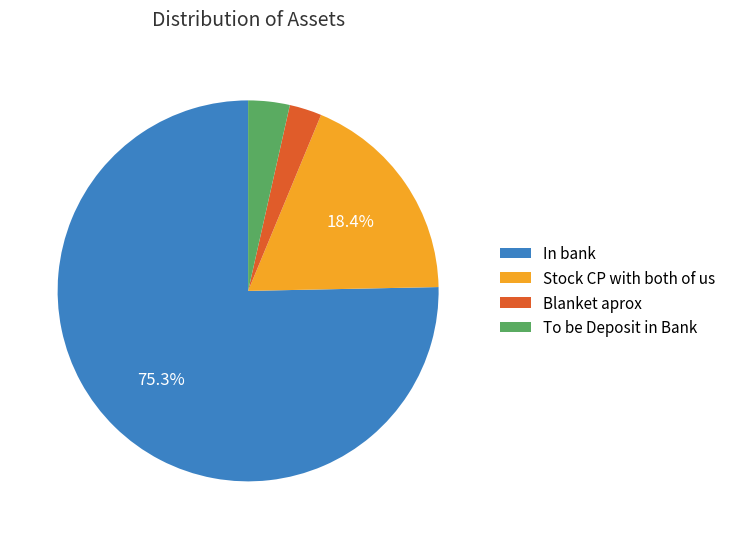

To the nearest percent, what is the combined percentage of Stock CP with both of us and To be Deposit in Bank?

22%